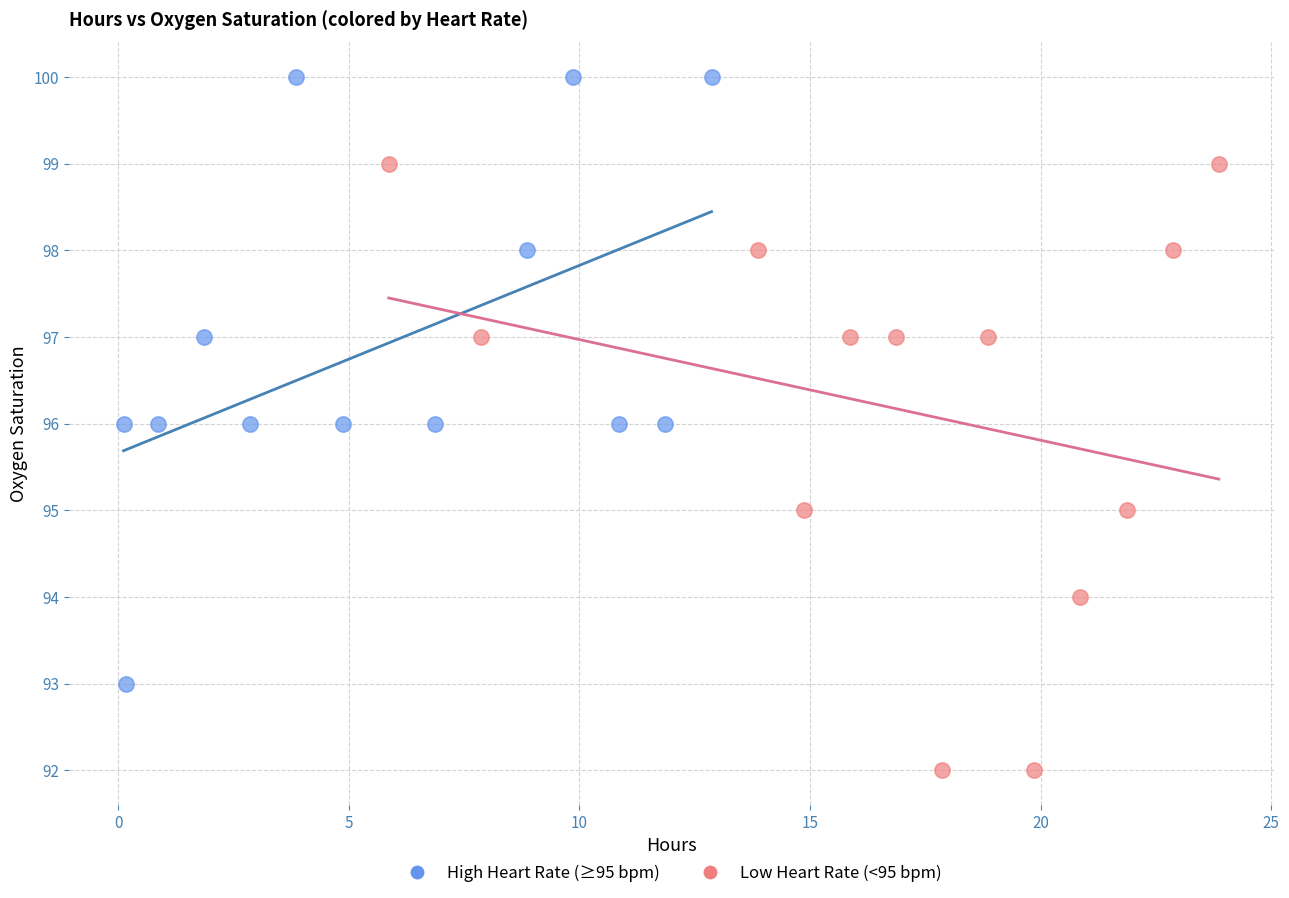

Which series contains the highest Y value?

High Heart Rate (≥95 bpm)